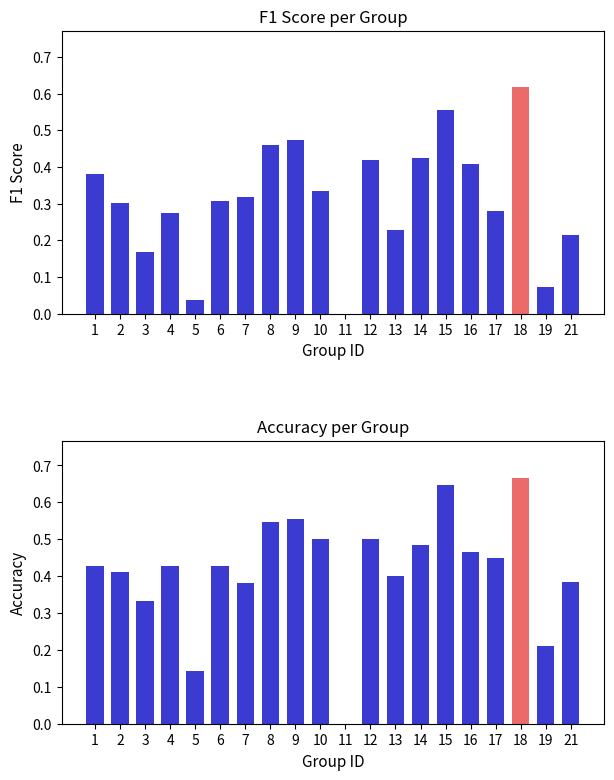

Which series changed the most between 8 and 12?

accuracy